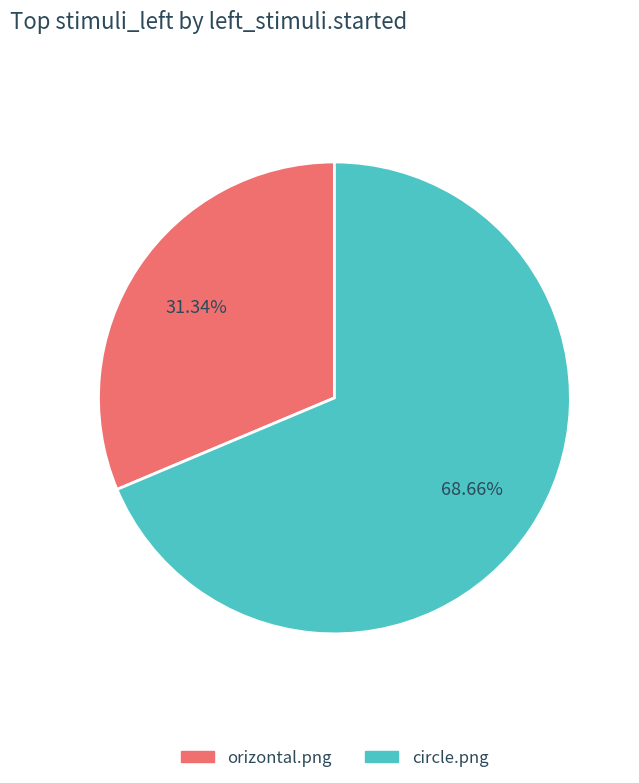

Combined, do circle.png and orizontal.png account for over 50%?

Yes